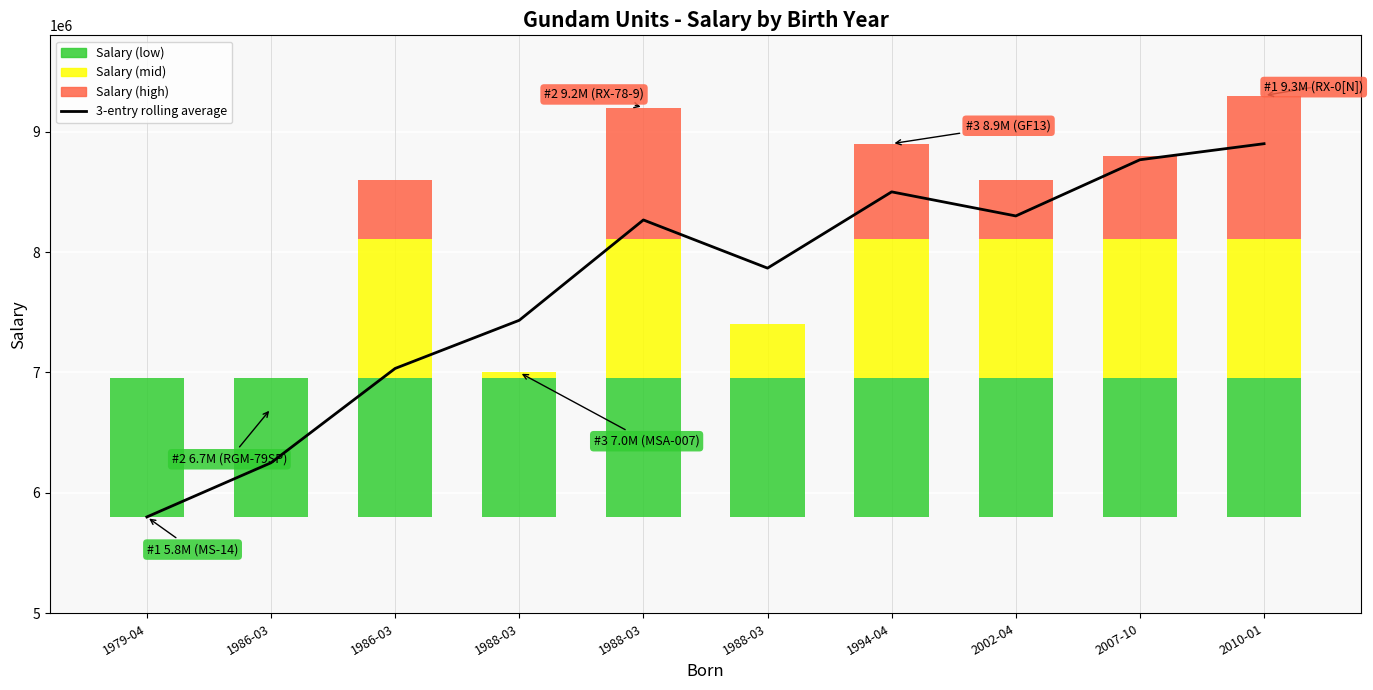

Reading left to right, what are all the values shown in this chart?

1979-04=5800000.0	1986-03=6250000.0	1986-03=7033333.3	1988-03=7433333.3	1988-03=8266666.7	1988-03=7866666.7	1994-04=8500000.0	2002-04=8300000.0	2007-10=8766666.7	2010-01=8900000.0